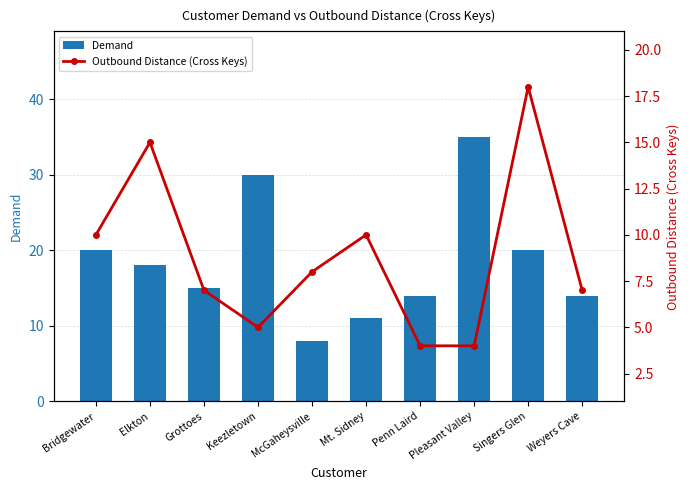

Reading right to left, what are all the values shown in this chart?

Demand: Weyers Cave=14	Singers Glen=20	Pleasant Valley=35	Penn Laird=14	Mt. Sidney=11	McGaheysville=8	Keezletown=30	Grottoes=15	Elkton=18	Bridgewater=20
Outbound Distance (Cross Keys): Weyers Cave=7	Singers Glen=18	Pleasant Valley=4	Penn Laird=4	Mt. Sidney=10	McGaheysville=8	Keezletown=5	Grottoes=7	Elkton=15	Bridgewater=10